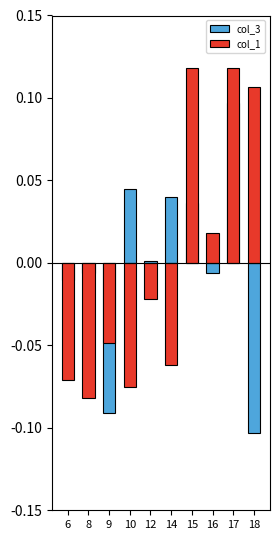

List the series in order of their overall mean, highest first.

col_1, col_3